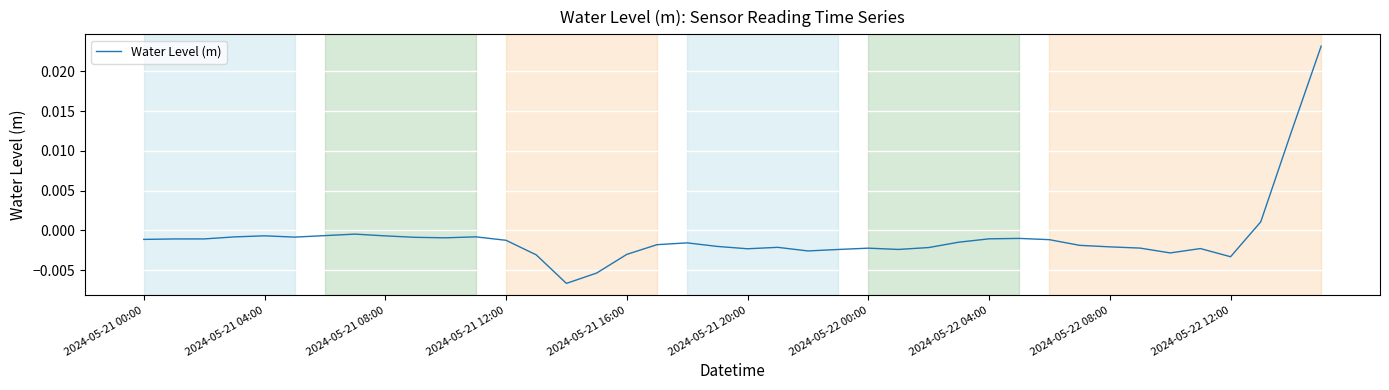

List the labels in order of value, largest first.

39, 38, 37, 2024-05-22 04:00, 2024-05-22 00:00, 2024-05-21 16:00, 2024-05-22 08:00, 11, 2024-05-21 12:00, 2024-05-21 20:00, 2024-05-22 12:00, 10, 29, 28, 2024-05-21 08:00, 2024-05-21 04:00, 2024-05-21 00:00, 30, 12, 27, 18, 17, 31, 19, 32, 21, 26, 33, 24, 35, 20, 25, 23, 22, 34, 16, 13, 36, 15, 14